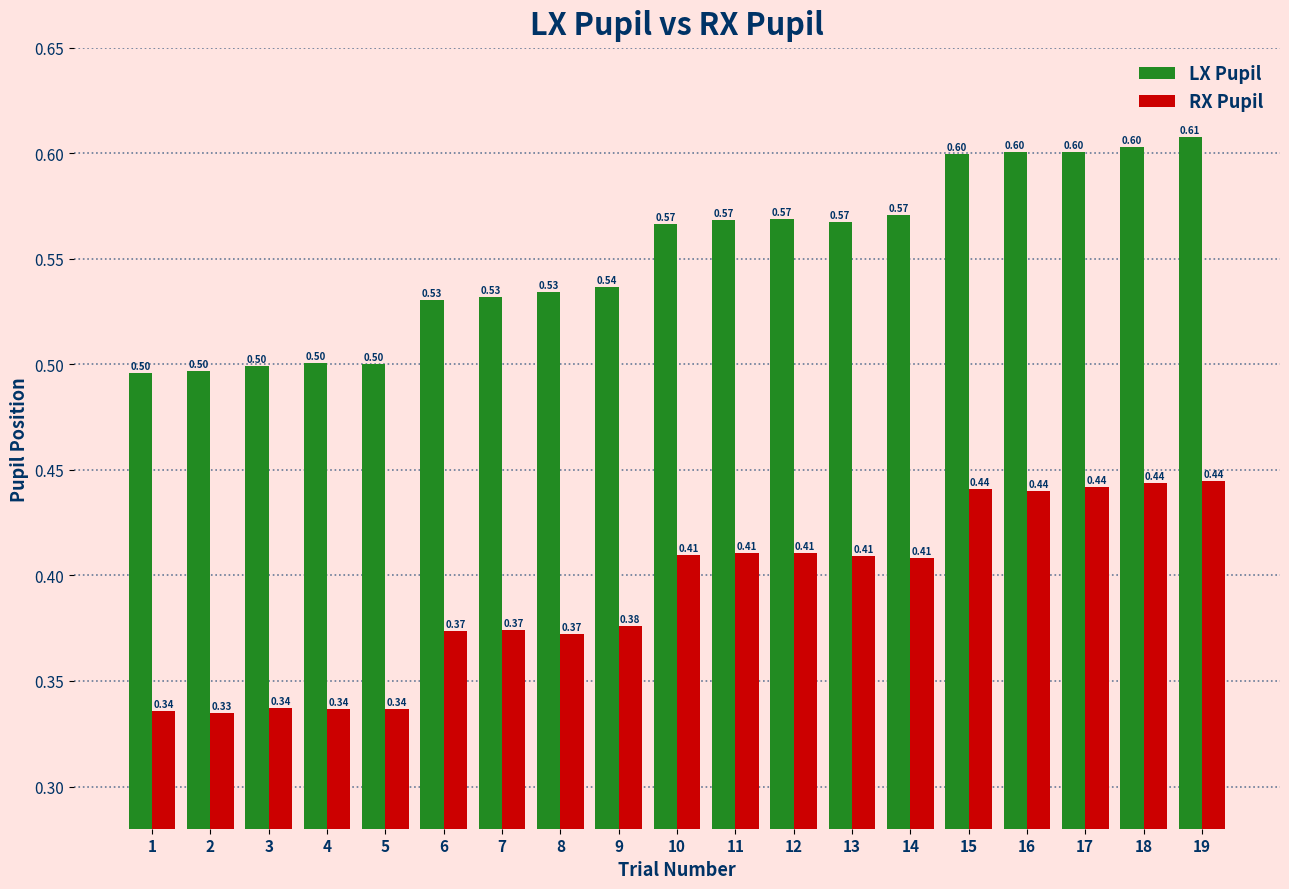

List the series in order of their peak value, lowest first.

RX Pupil, LX Pupil